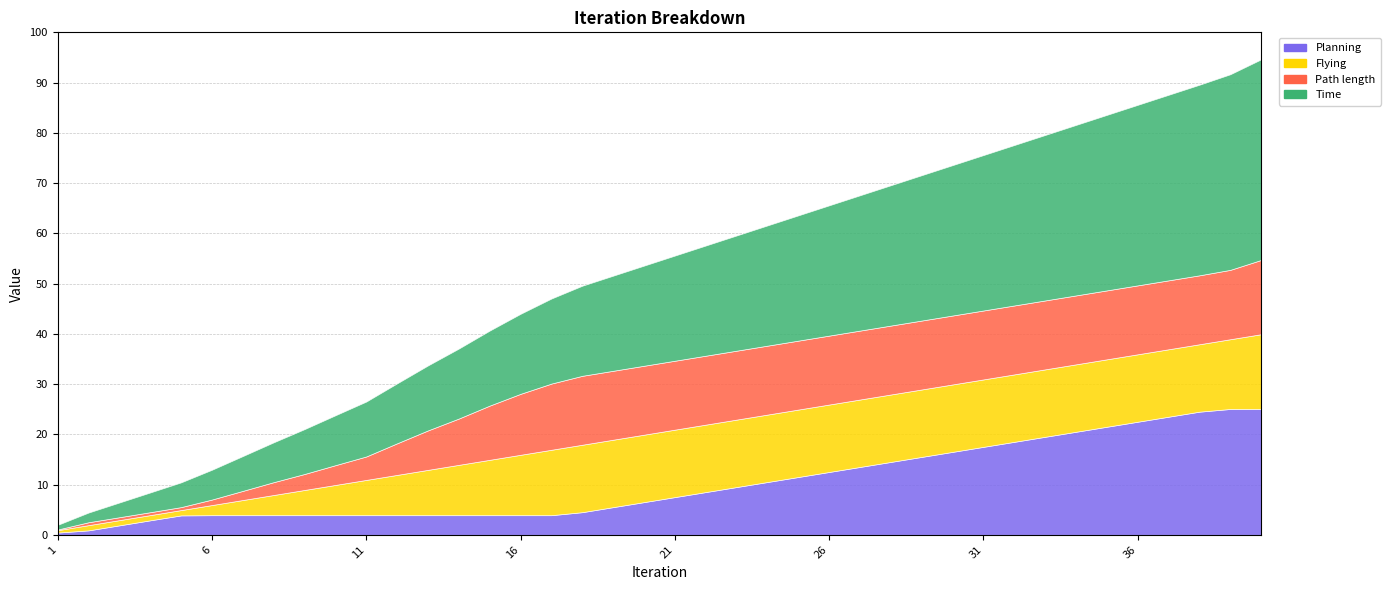

Is the value of Path length at 31 greater than the value of Planning at 36?

No